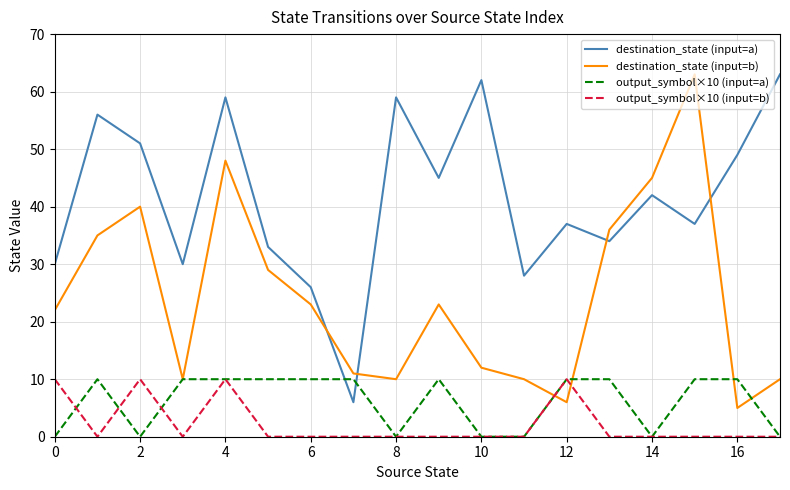

Which series has the largest total across all categories?

destination_state (input=a)